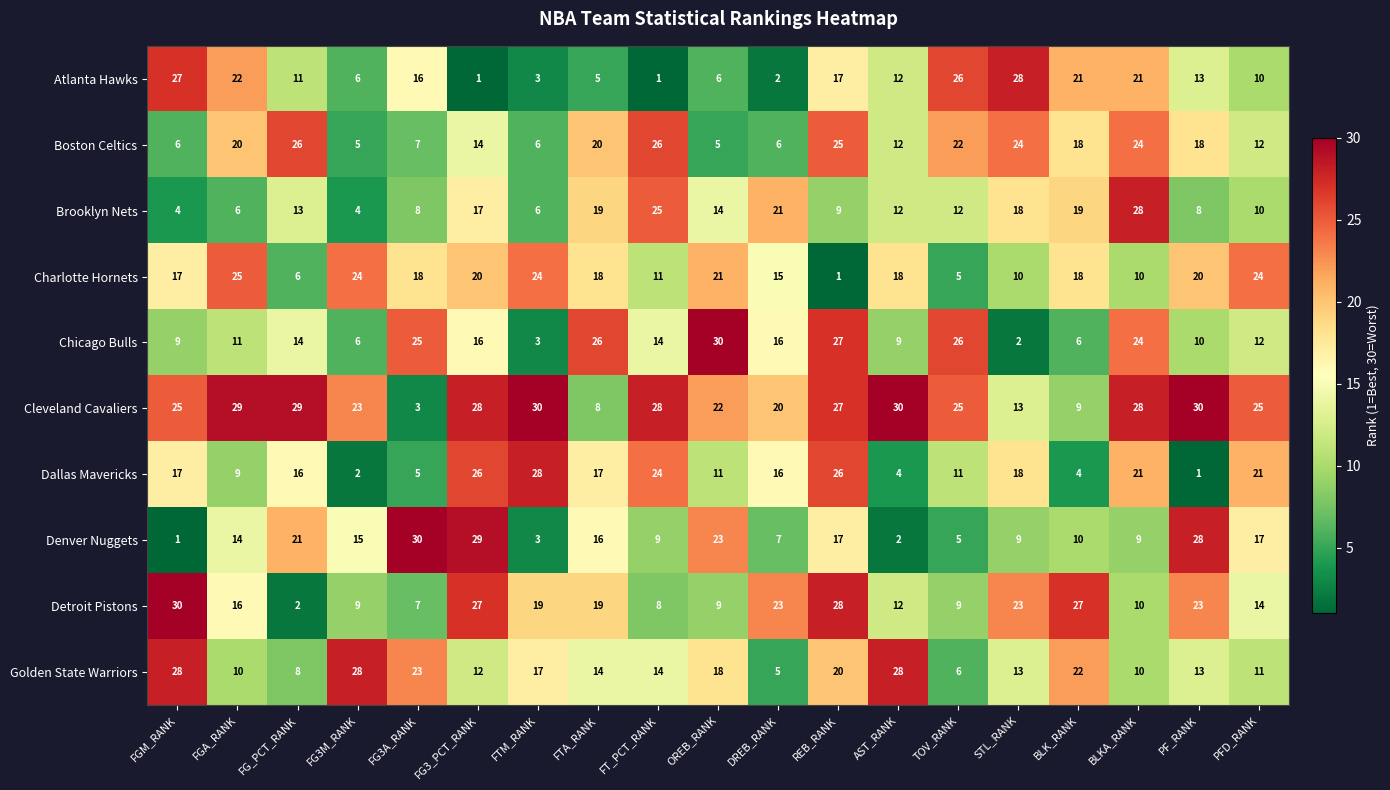

What is the total value across all series at STL_RANK?

158